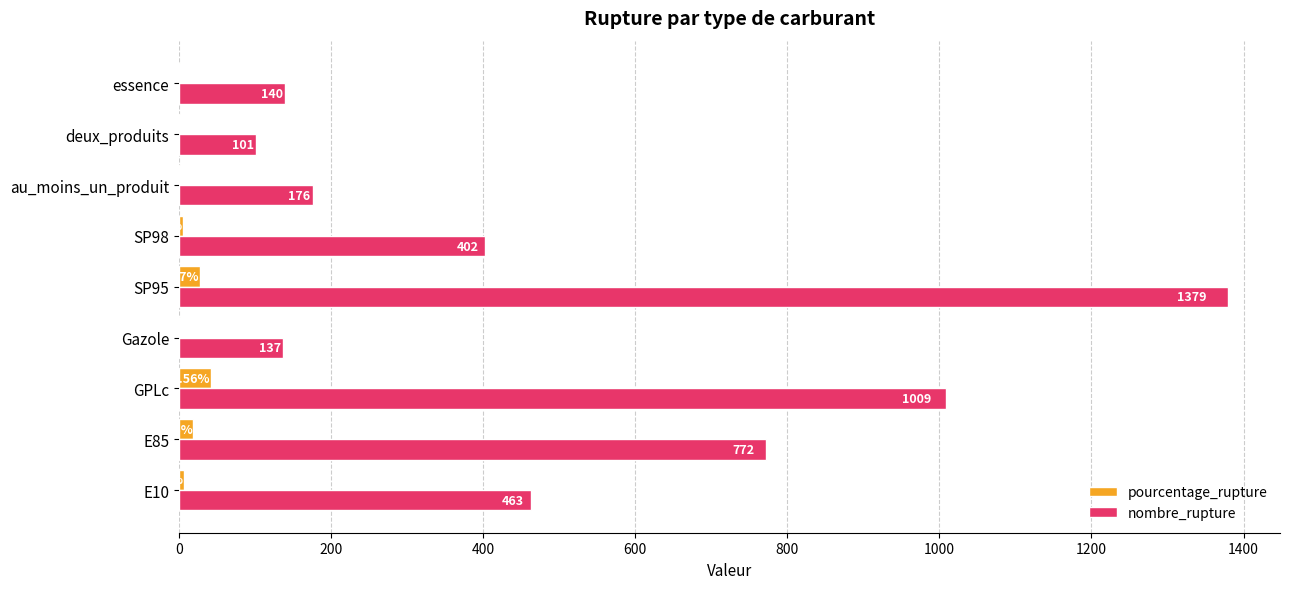

Which series has the largest total across all categories?

nombre_rupture